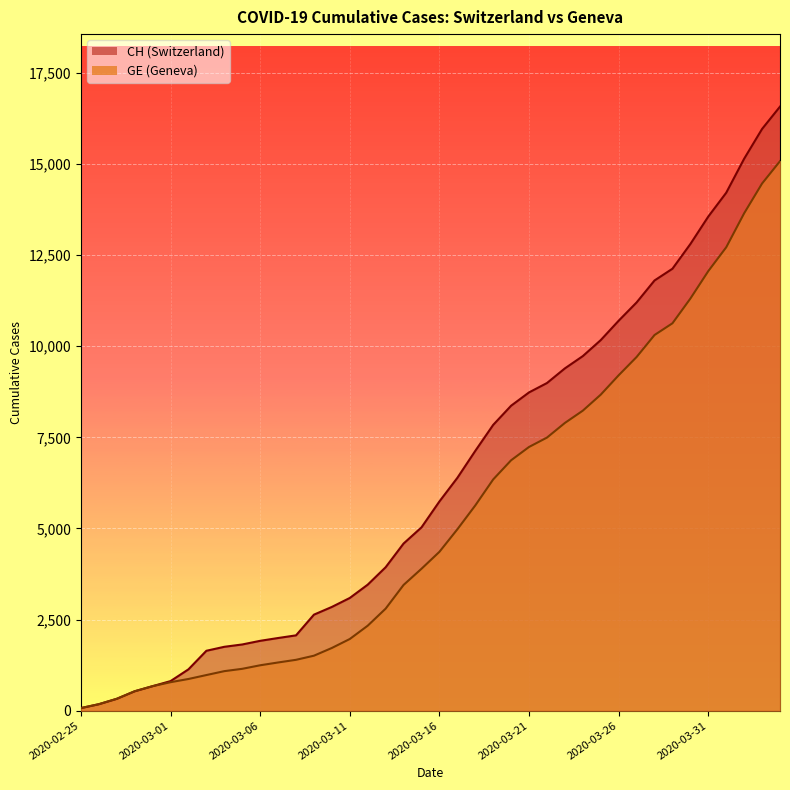

Reading left to right, transcribe all the data shown in this chart.

CH: 2020-02-25=72	2020-02-26=178	2020-02-27=326	2020-02-28=533	2020-02-29=673	2020-03-01=812	2020-03-02=1135	2020-03-03=1644	2020-03-04=1753	2020-03-05=1817	2020-03-06=1917	2020-03-07=1994	2020-03-08=2067	2020-03-09=2635	2020-03-10=2847	2020-03-11=3093	2020-03-12=3458	2020-03-13=3936	2020-03-14=4586	2020-03-15=5030	2020-03-16=5741	2020-03-17=6388	2020-03-18=7128	2020-03-19=7842	2020-03-20=8368	2020-03-21=8733	2020-03-22=8990	2020-03-23=9392	2020-03-24=9729	2020-03-25=10168	2020-03-26=10700	2020-03-27=11201	2020-03-28=11804	2020-03-29=12126	2020-03-30=12804	2020-03-31=13558	2020-04-01=14211	2020-04-02=15144	2020-04-03=15961	2020-04-04=16574
GE: 2020-02-25=72	2020-02-26=178	2020-02-27=326	2020-02-28=533	2020-02-29=673	2020-03-01=782	2020-03-02=870	2020-03-03=978	2020-03-04=1085	2020-03-05=1149	2020-03-06=1246	2020-03-07=1323	2020-03-08=1396	2020-03-09=1509	2020-03-10=1721	2020-03-11=1967	2020-03-12=2332	2020-03-13=2800	2020-03-14=3450	2020-03-15=3894	2020-03-16=4359	2020-03-17=4976	2020-03-18=5631	2020-03-19=6345	2020-03-20=6871	2020-03-21=7236	2020-03-22=7493	2020-03-23=7895	2020-03-24=8232	2020-03-25=8671	2020-03-26=9203	2020-03-27=9704	2020-03-28=10307	2020-03-29=10629	2020-03-30=11307	2020-03-31=12061	2020-04-01=12714	2020-04-02=13647	2020-04-03=14464	2020-04-04=15077